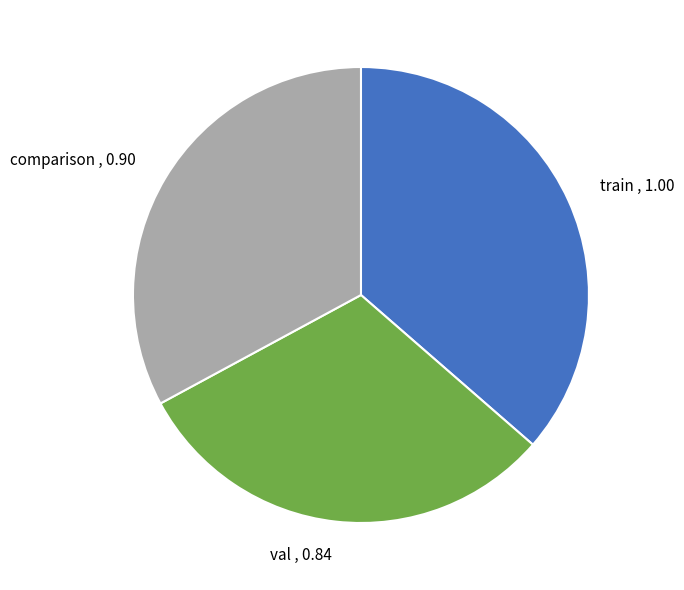

Do train and val together represent more than half of the pie?

Yes